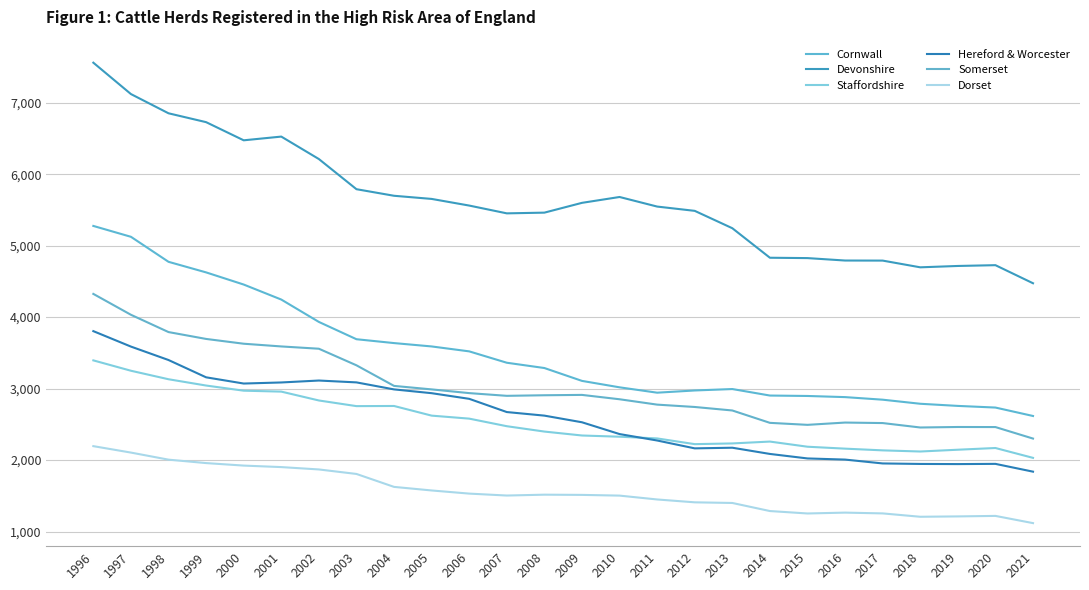

How many interior local peaks does the Cornwall series have?

1